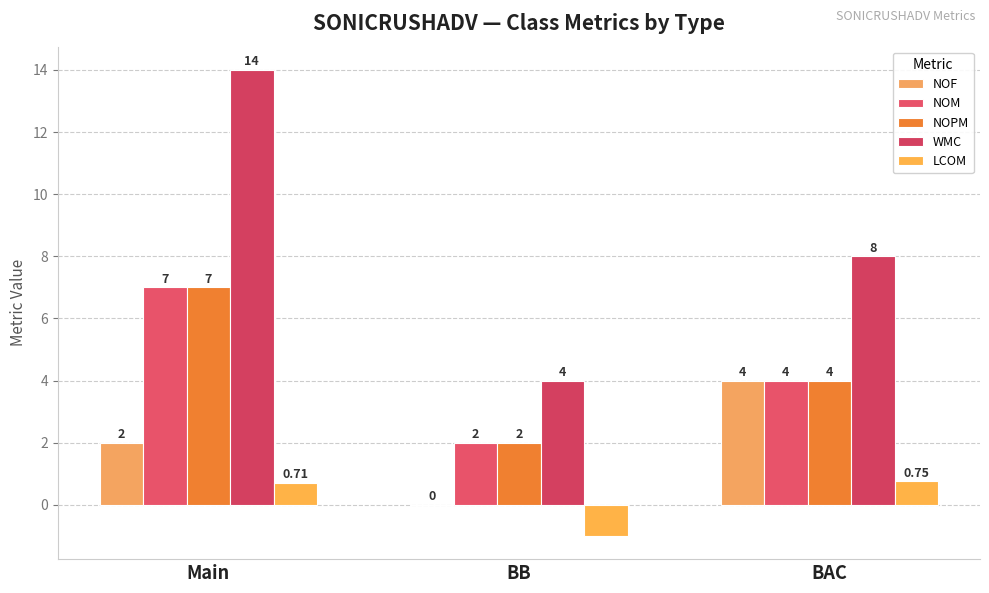

The WMC series shows 14.0 at Main. True or false?

True